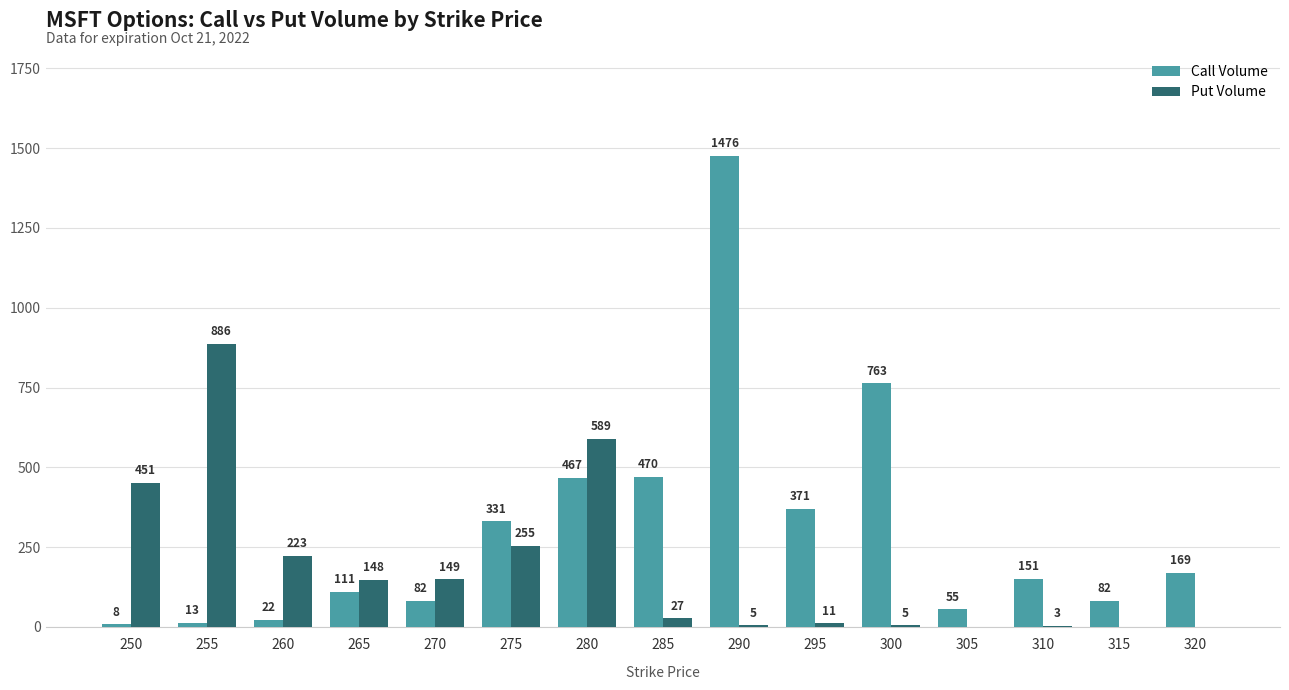

Where is Call Volume nearest to the value 742?

300